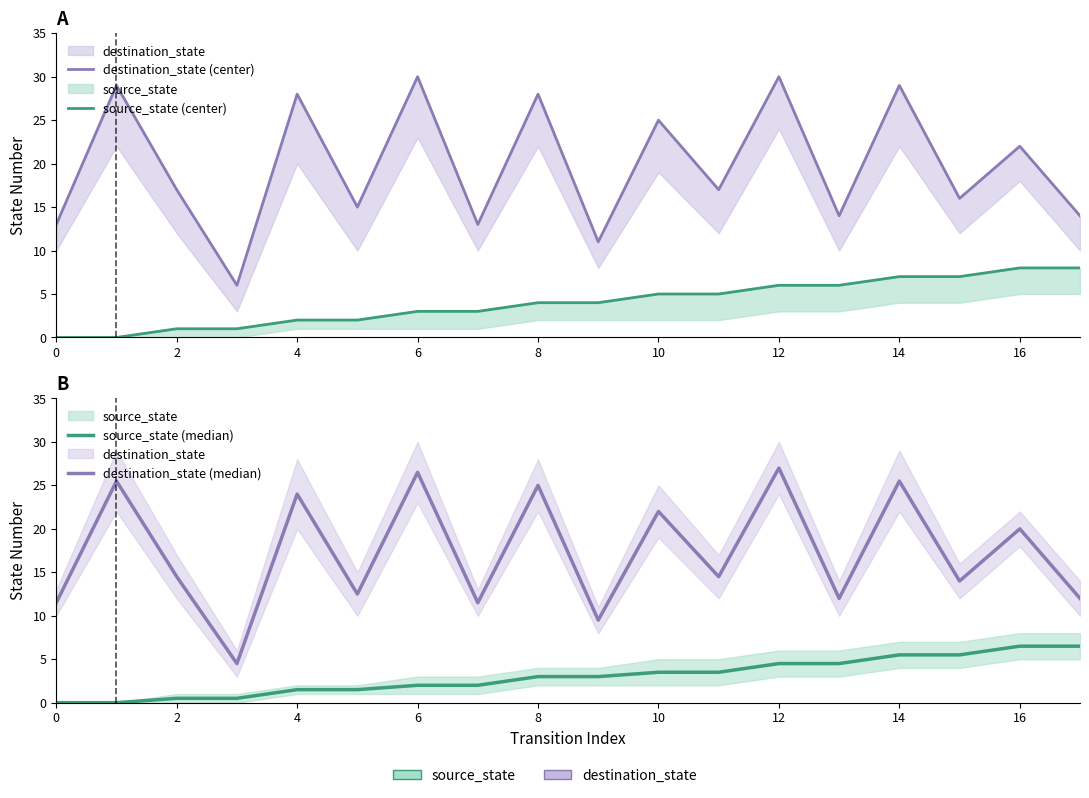

True or false: destination_state (center) and source_state (center) intersect in this chart.

False